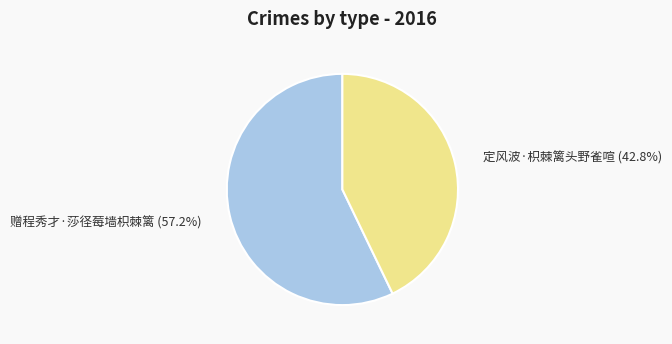

To the nearest percent, what percentage of the pie is 赠程秀才·莎径莓墙枳棘篱?

57%